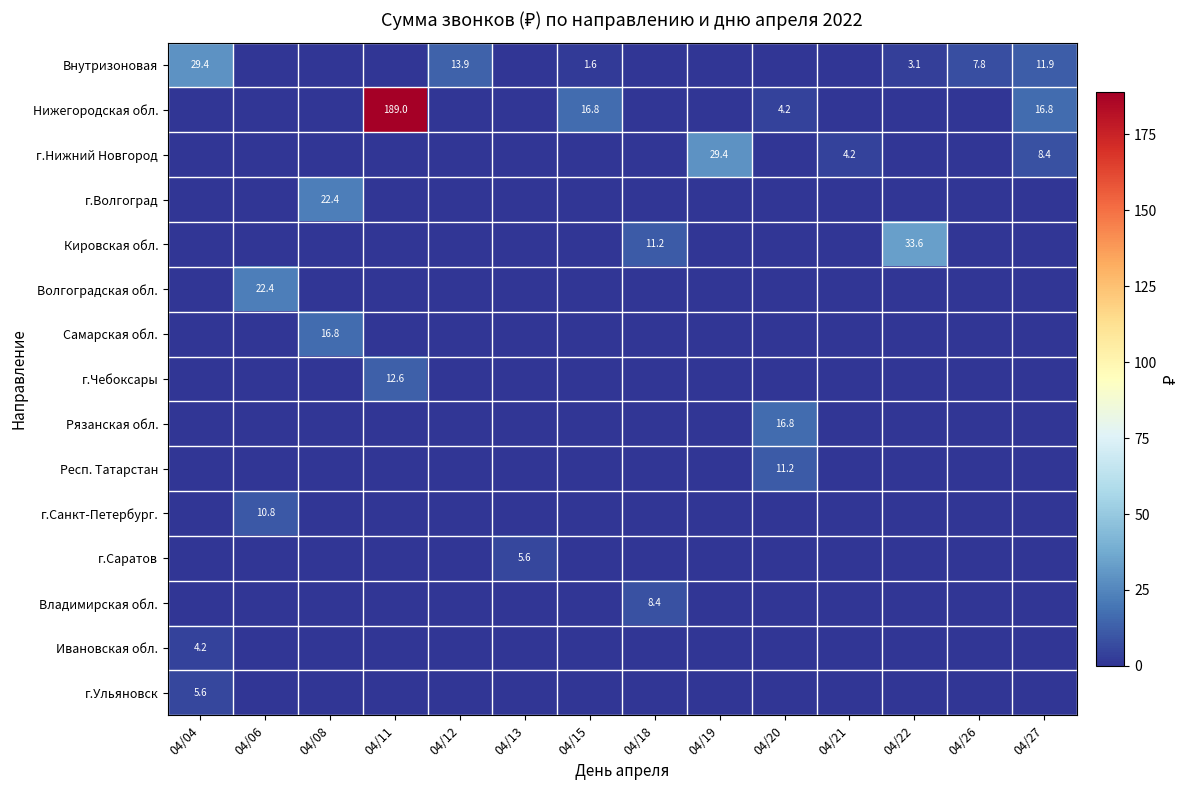

What is the total value across all series at 04/22?

36.7